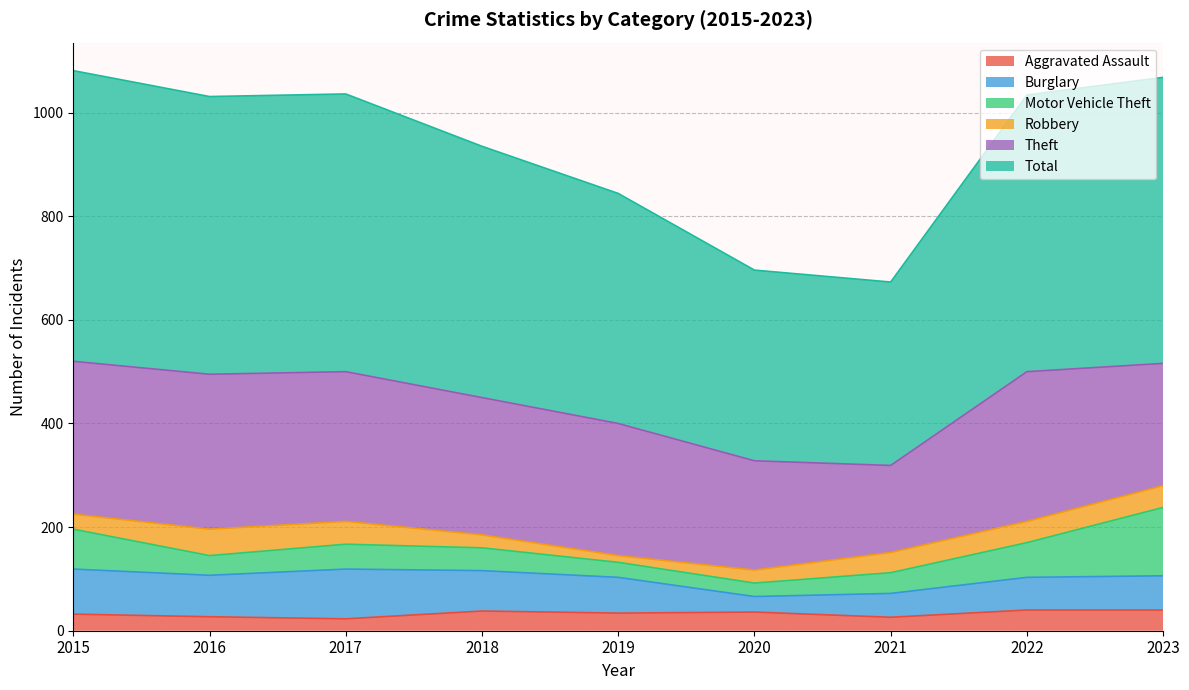

What is the value of the Robbery point at the 9th from the left?

42